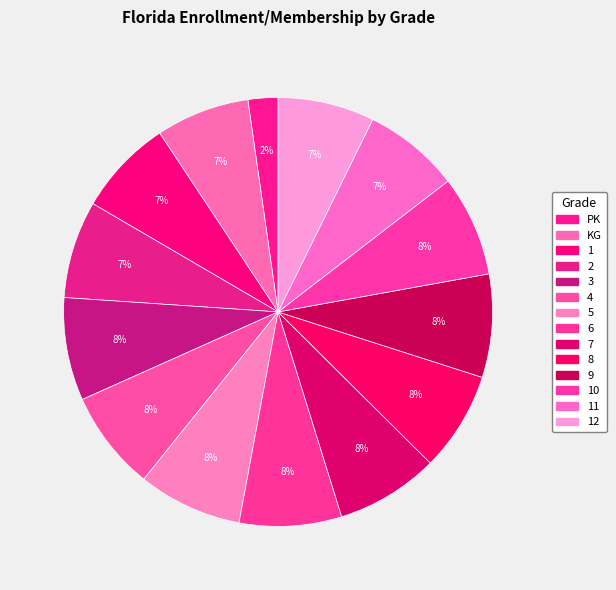

How many segments does this pie chart have?

14